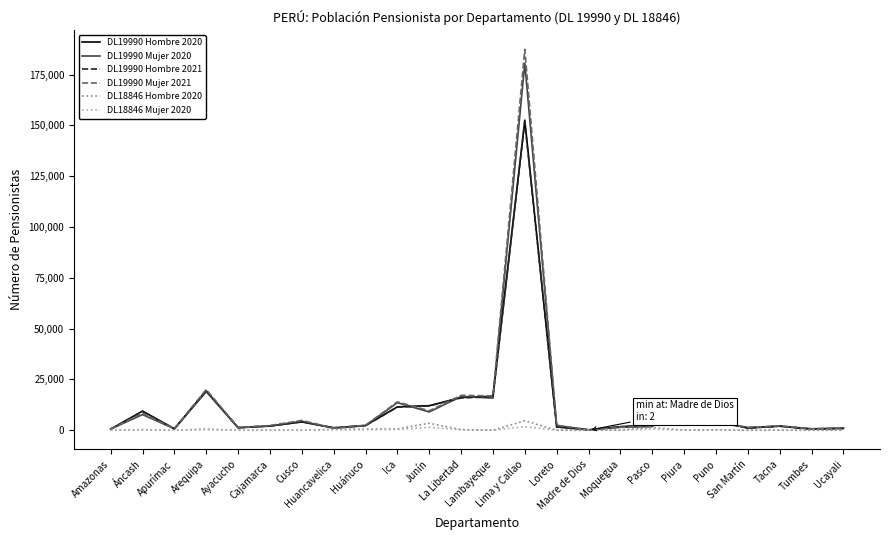

Which series has the largest range (max minus min)?

DL19990 Mujer 2021